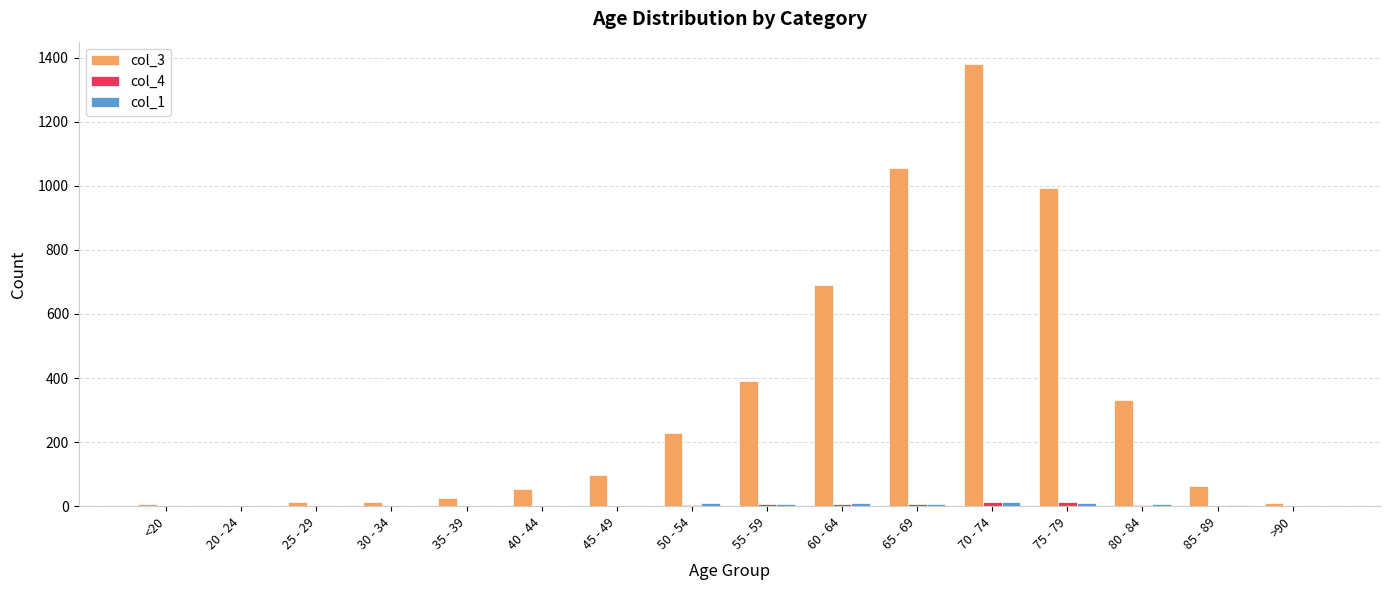

At which category is the sum across all series the highest?

70 - 74